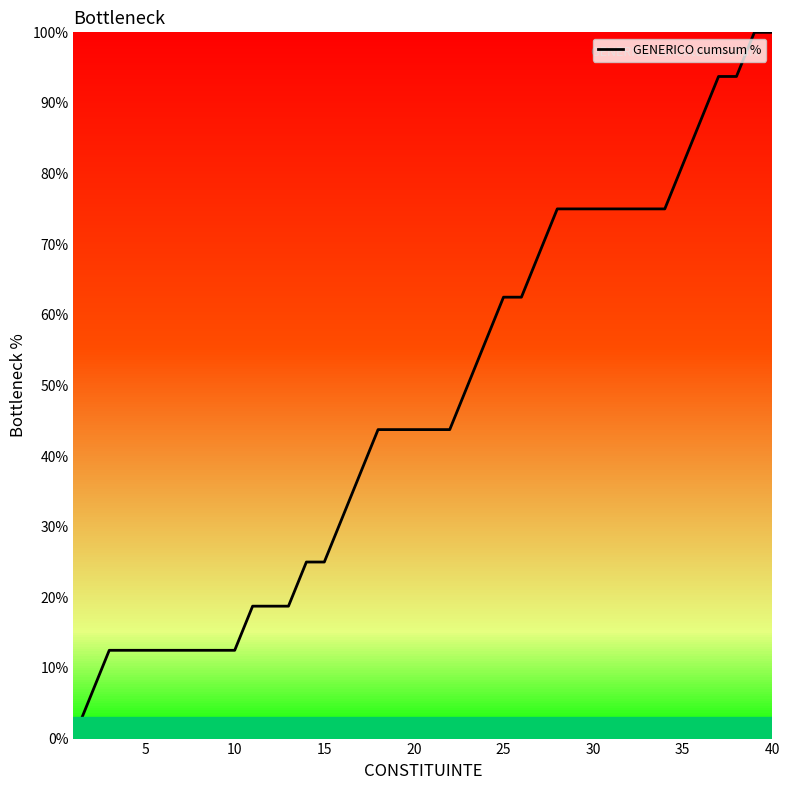

What is the difference between the maximum and minimum values?

100.0